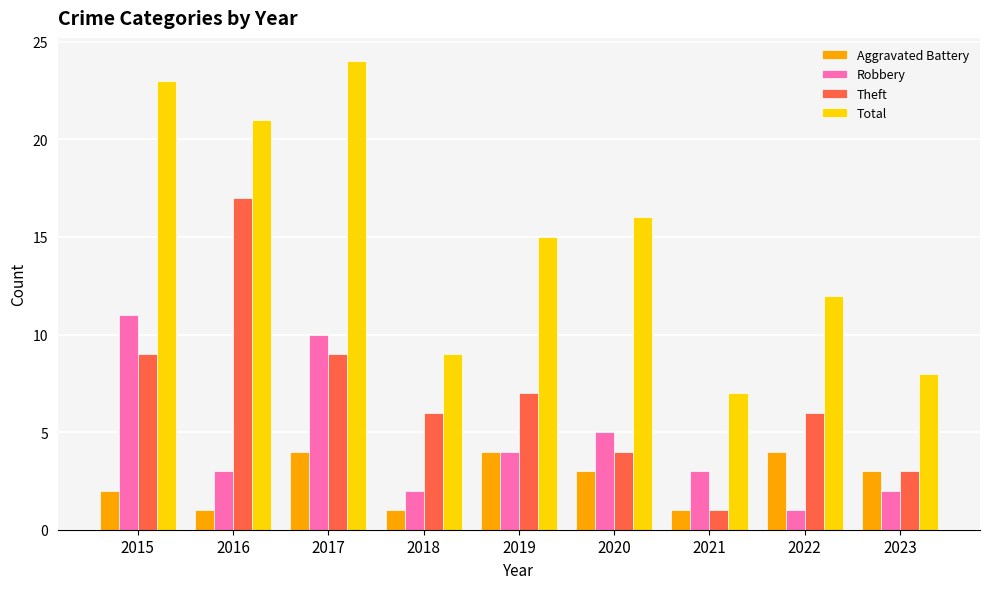

At which category does the chart reach its peak across all series?

2017